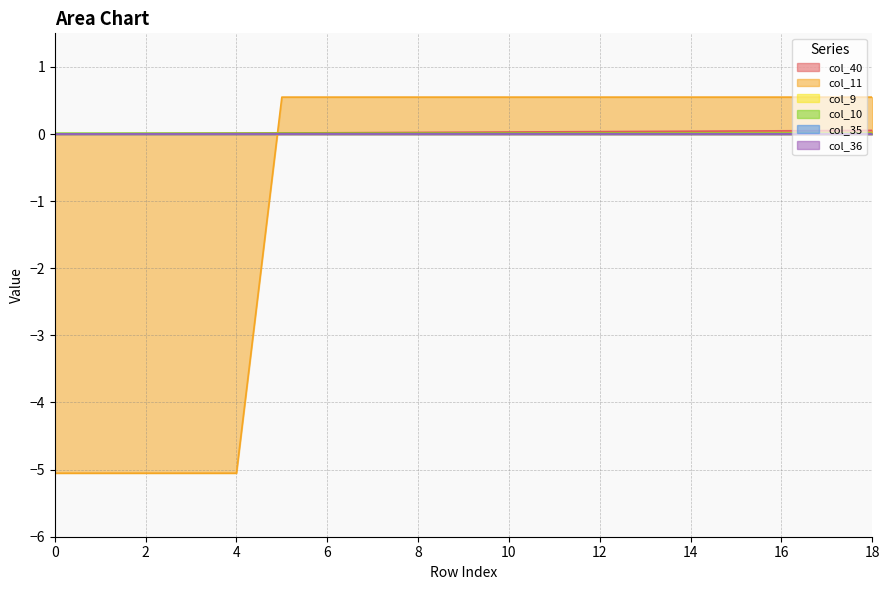

List the labels in order of col_11 value, smallest first.

0, 1, 2, 3, 4, 5, 6, 7, 8, 9, 10, 11, 12, 13, 14, 15, 16, 17, 18